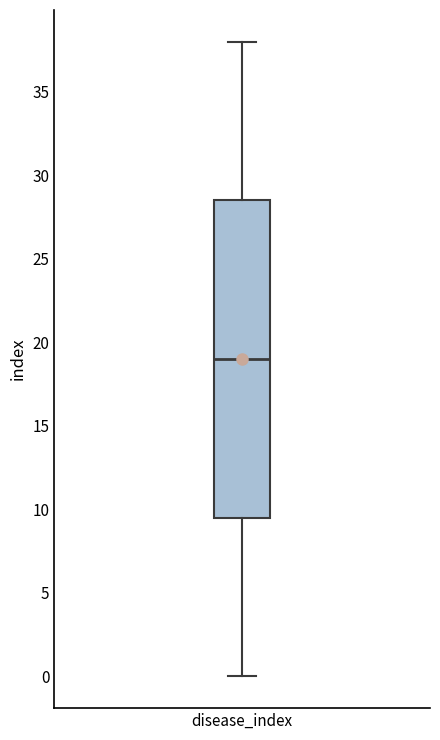

Transcribe this box plot: give where the median line is, the range the box spans, and where the two whiskers end, as read against the y-axis. The values are not printed on the chart, so give them approximately, as read against the axis.

median 19.0, box 9.5 to 28.5, whiskers 0.0 to 38.0